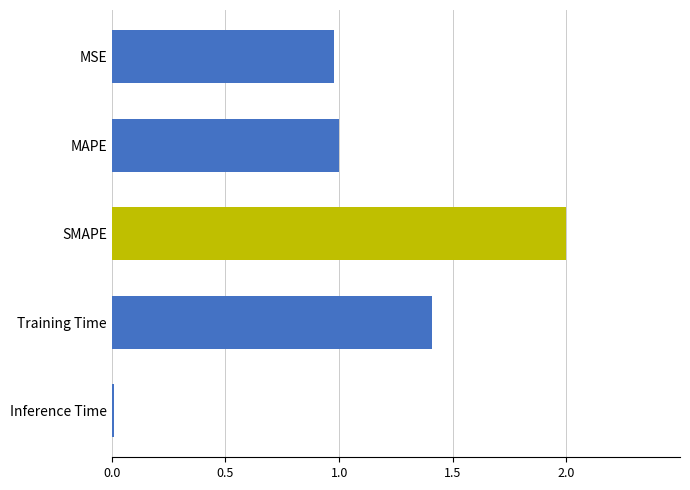

What is the sum of all values?

5.4